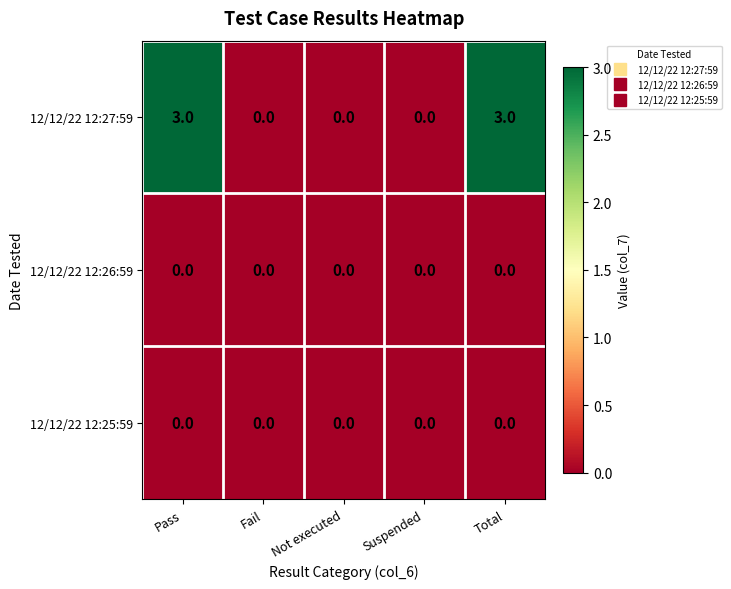

Which series has the largest range (max minus min)?

12/12/22 12:27:59